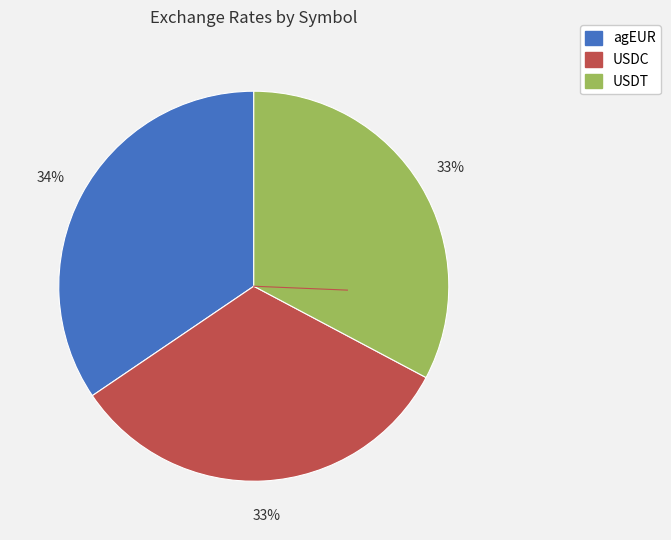

What percentage is the USDC slice, to the nearest percent?

33%